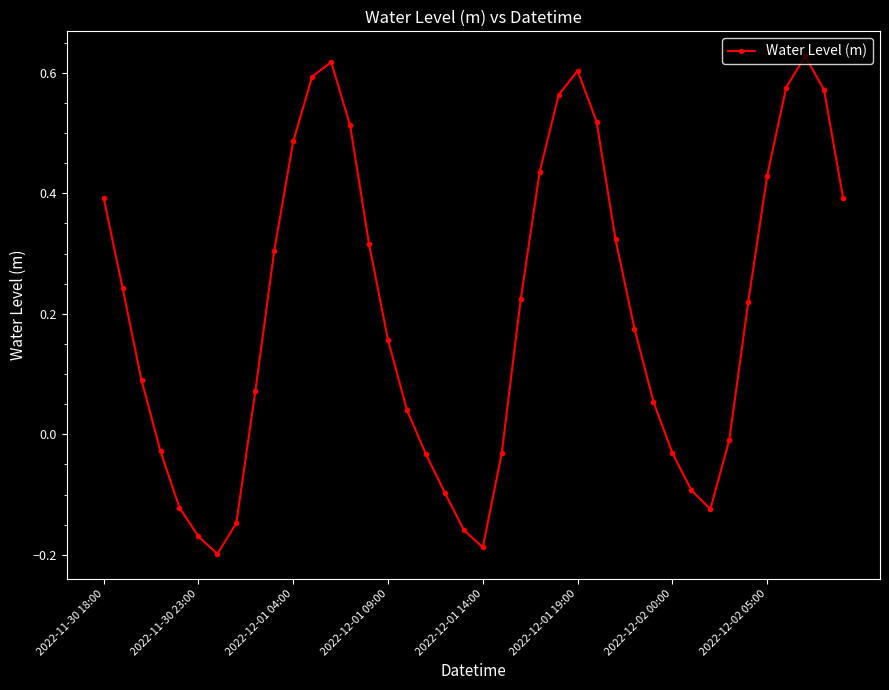

What is the difference between the maximum and second lowest values?

0.8